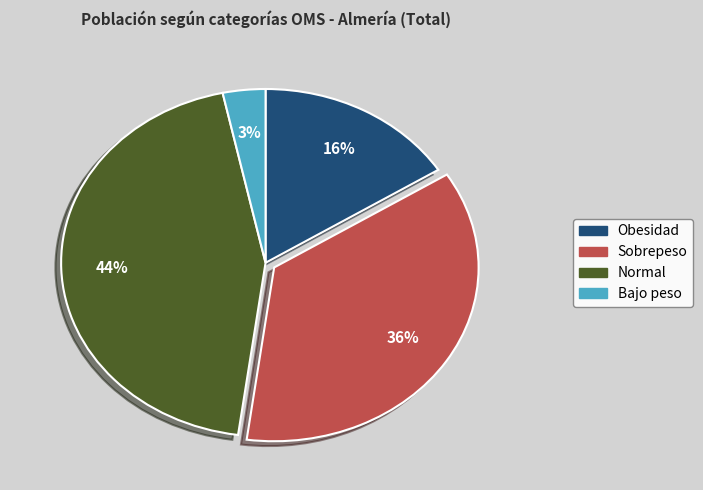

To the nearest percent, what portion does Obesidad represent?

16%